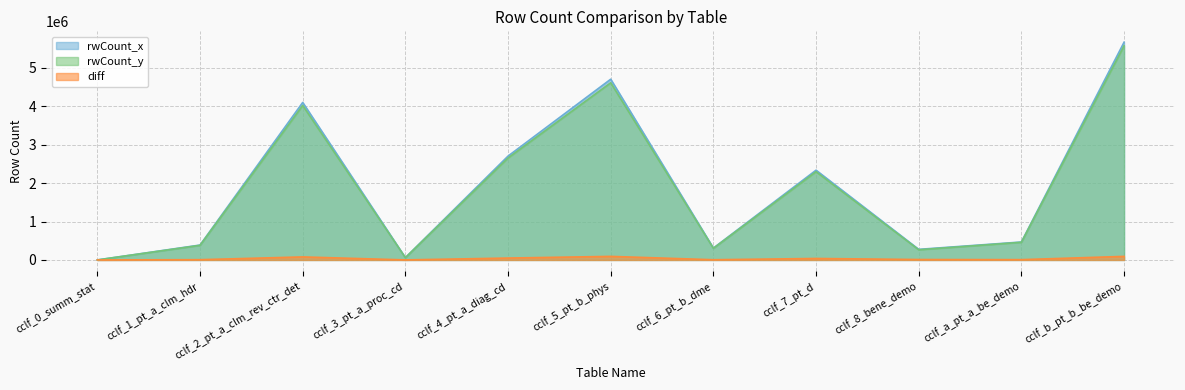

Is it true that rwCount_y equals 967867 at cclf_7_pt_d?

False